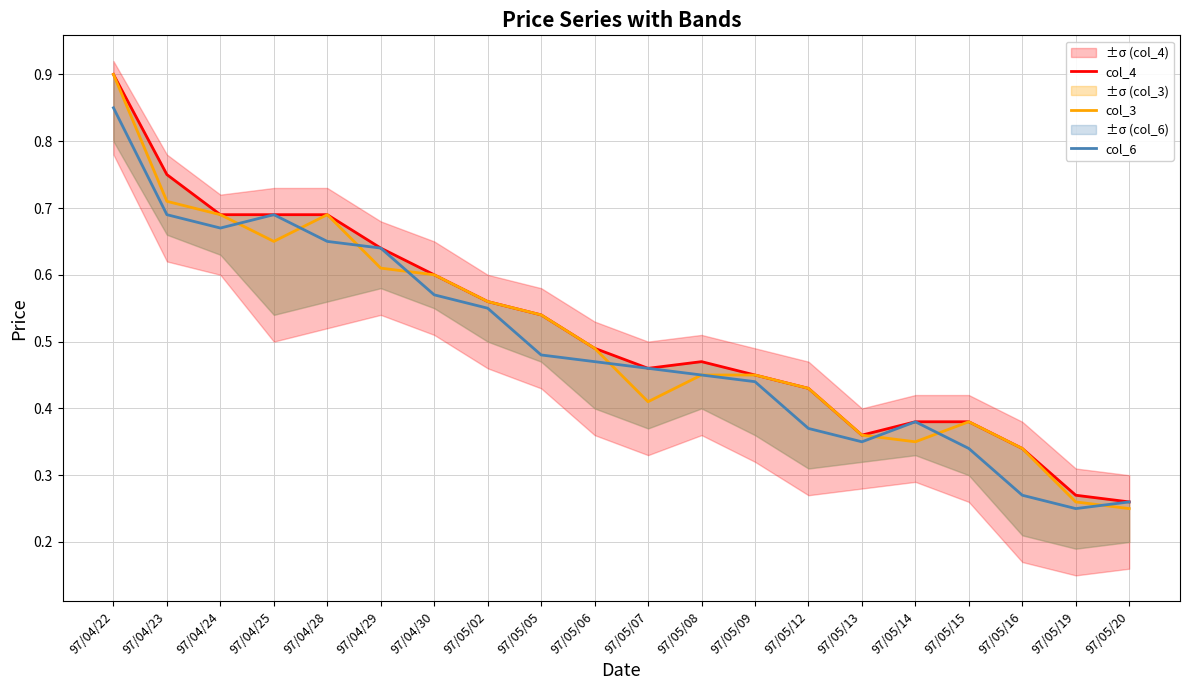

True or false: col_4 has more than 0 interior local peaks.

True